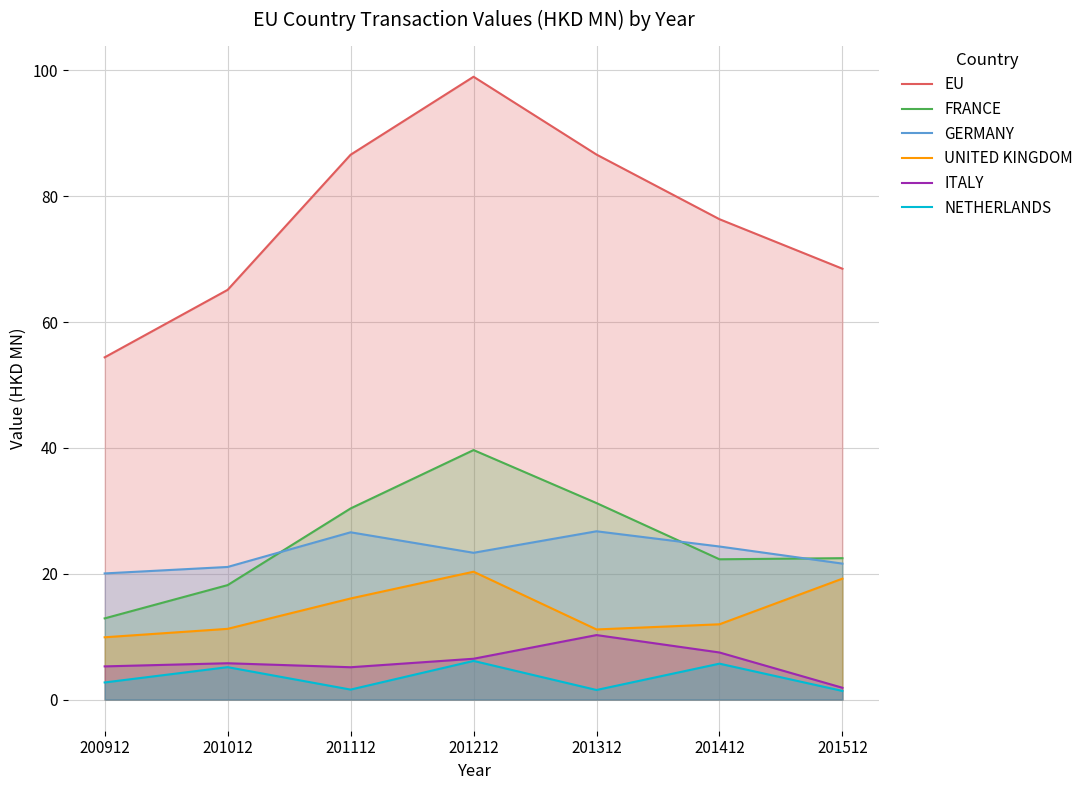

True or false: EU has more than 0 points higher than both neighbors.

True